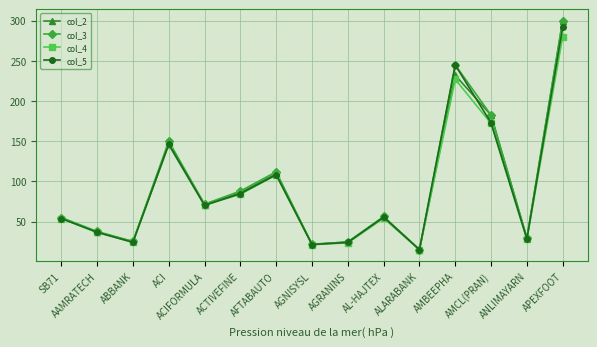

How many distinct data groups are displayed?

4